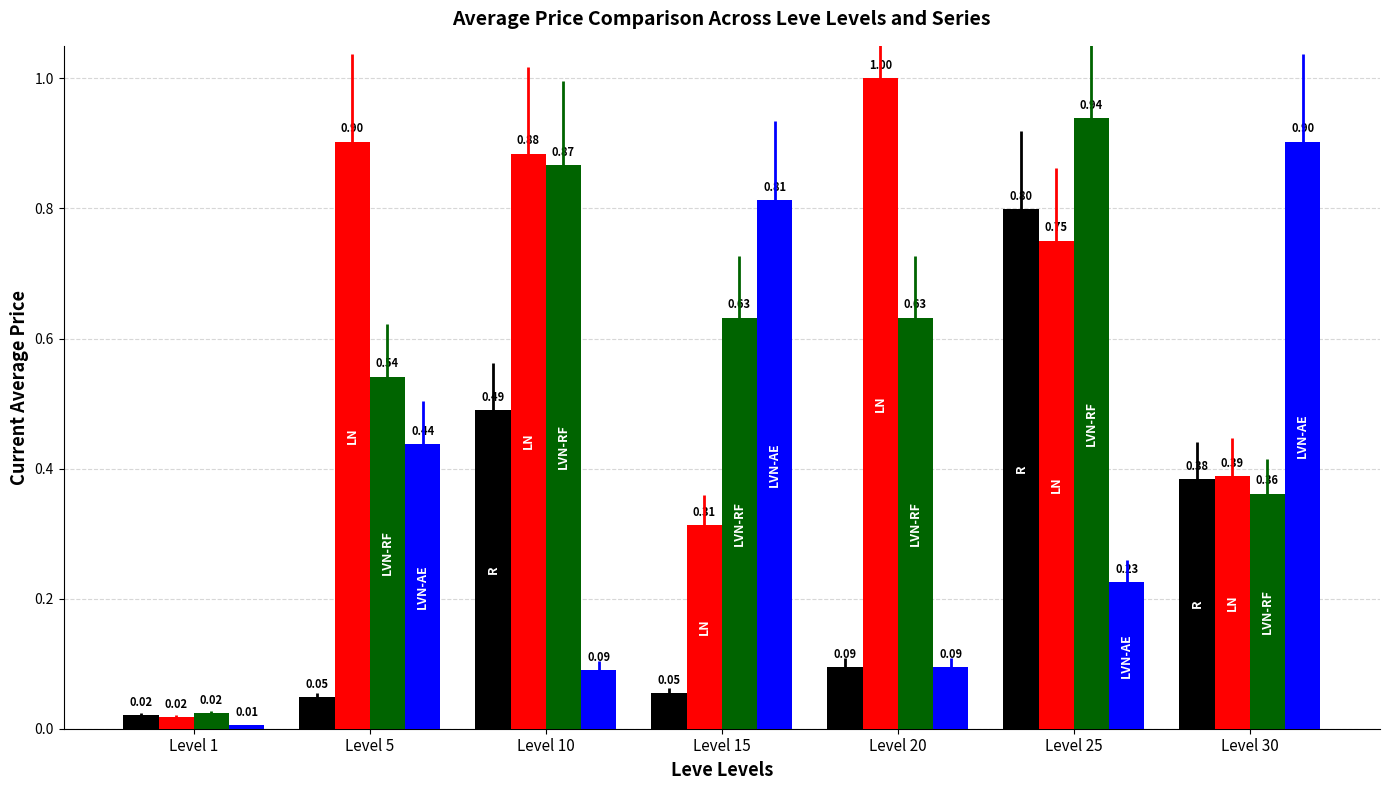

At which category is the sum across all series the highest?

Level 25